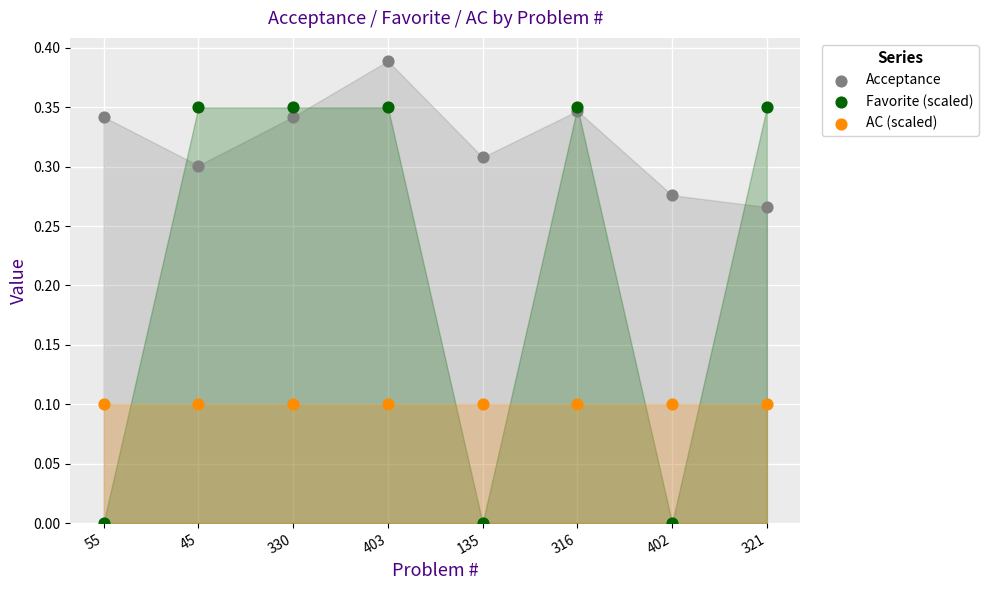

Which series contains the lowest Y value?

Favorite (scaled)